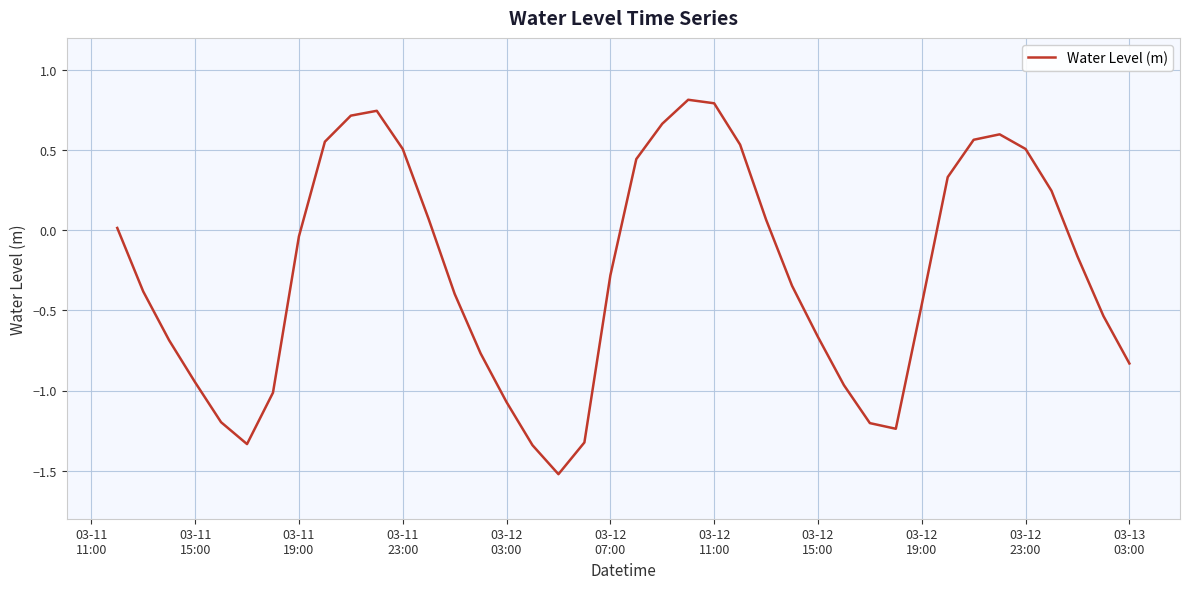

What is the minimum value shown in the chart?

-1.5